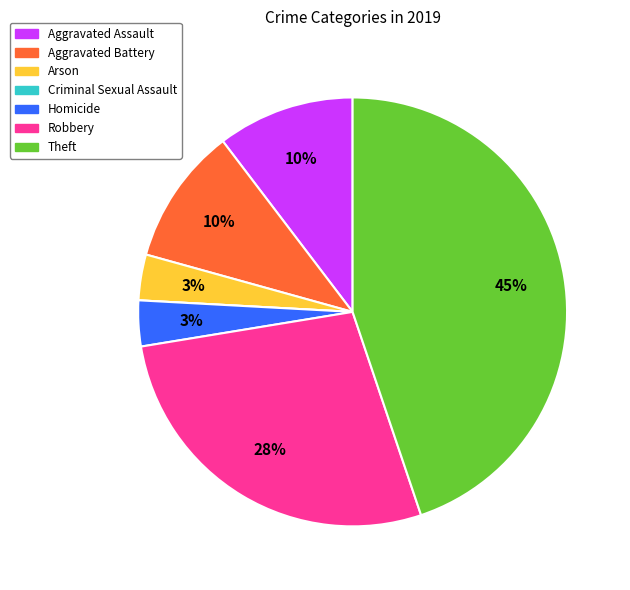

Does any single category account for the majority?

No